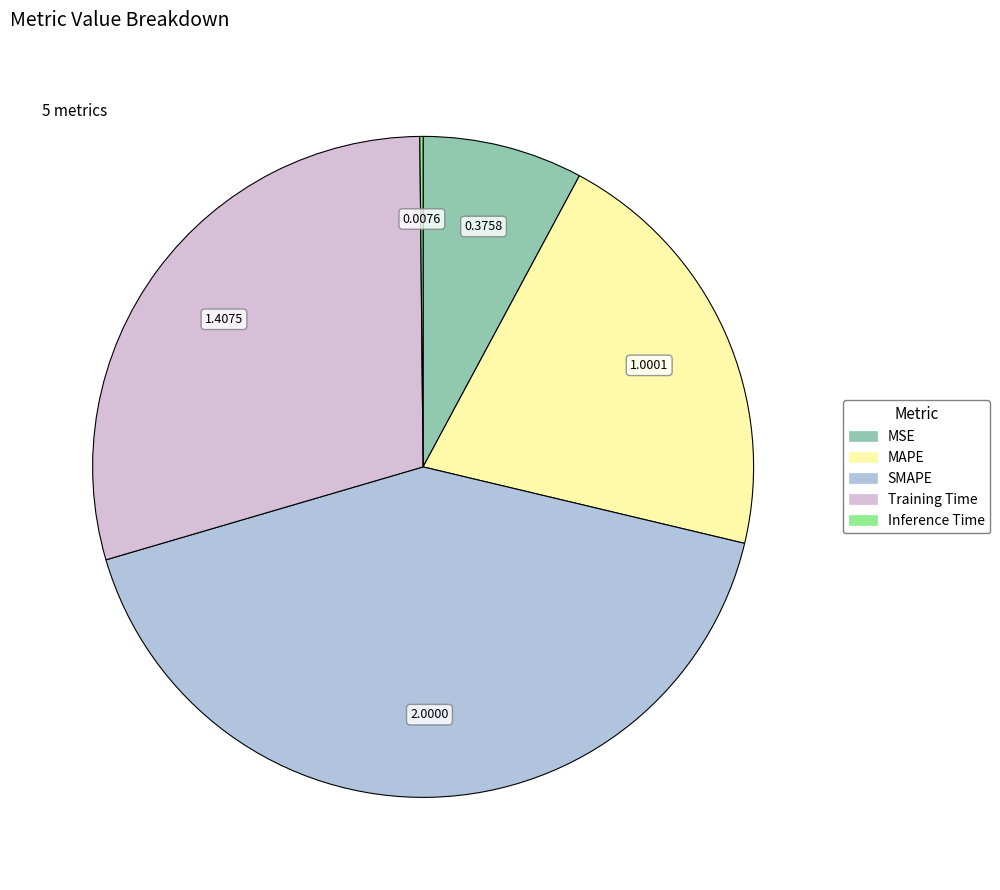

Which has a higher value, MAPE or MSE?

MAPE